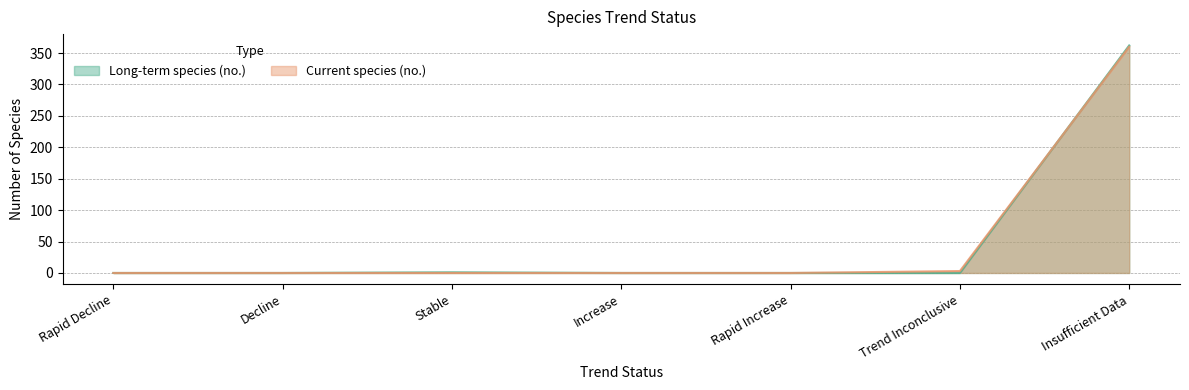

The value of Long-term species (no.) at Decline is 212. True or false?

False